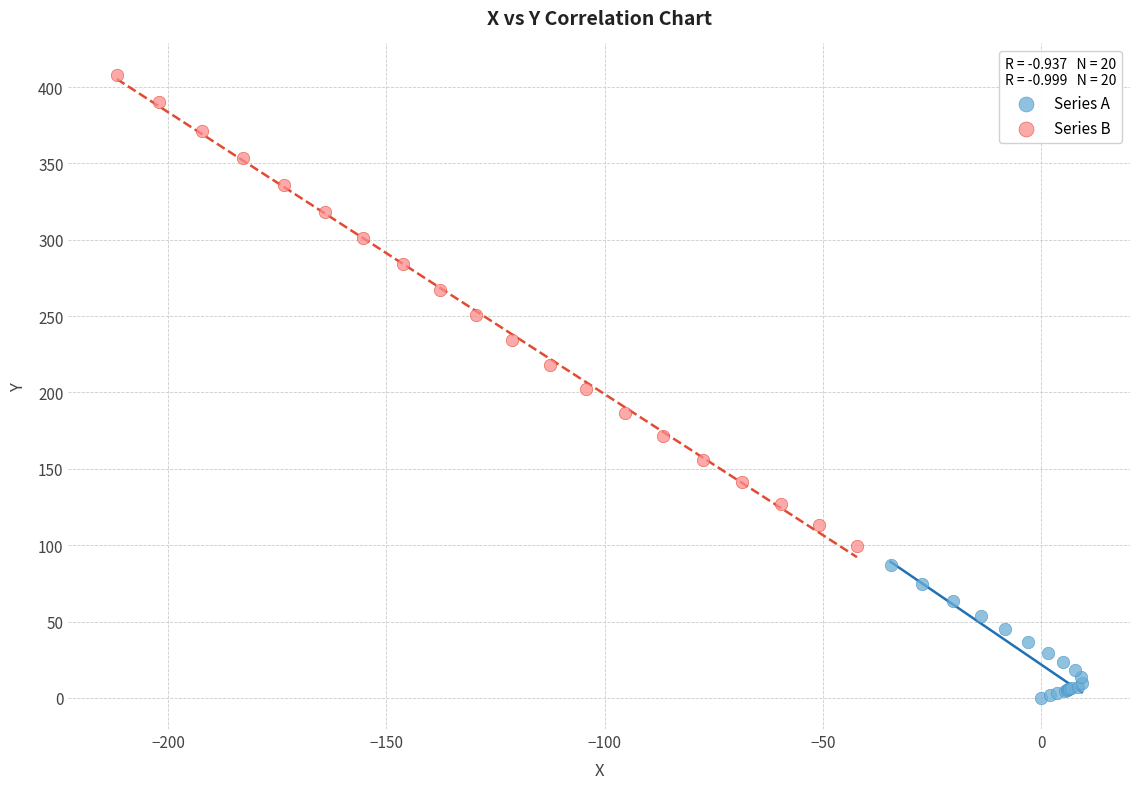

Which series contains the lowest Y value?

Series A